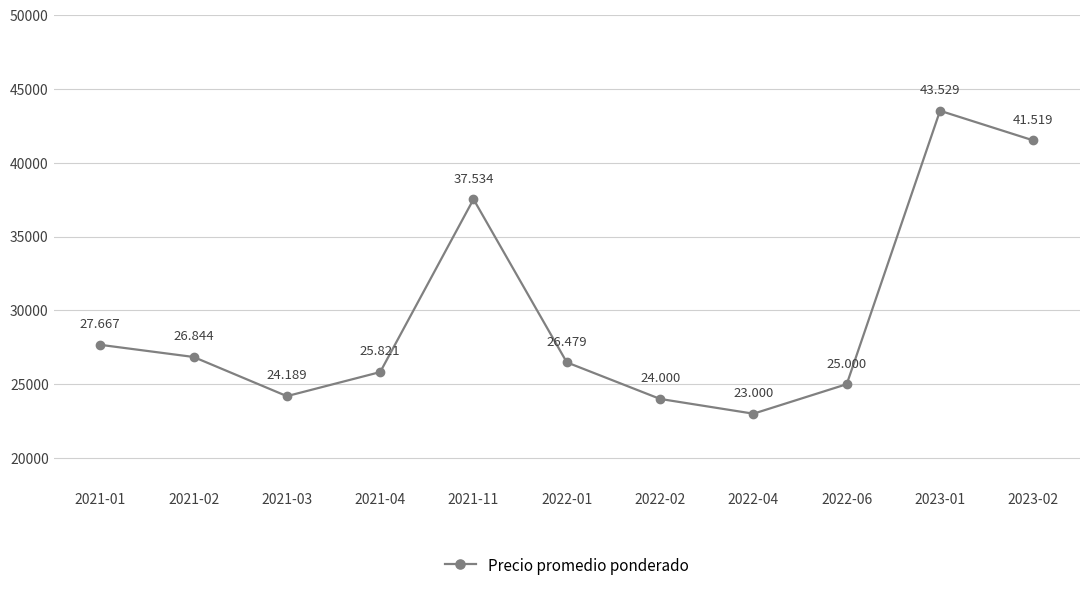

Approximately how many times larger is the value at 2023-02 compared to 2022-06?

1.7